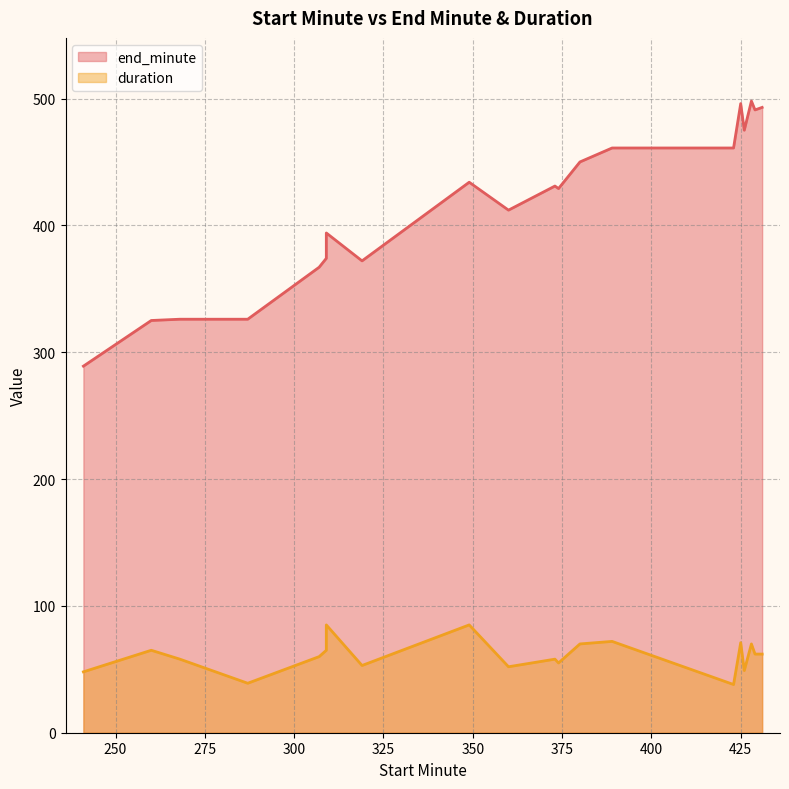

What is the total value across all series at 309?

439